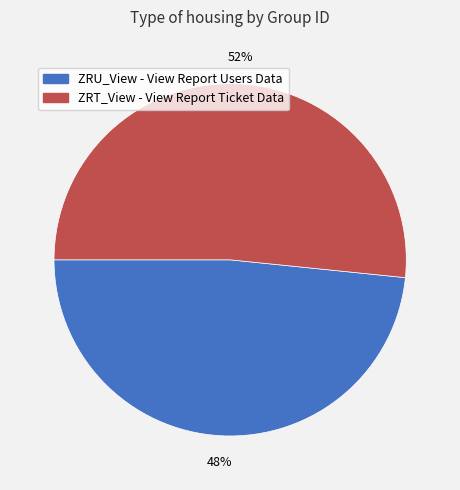

To the nearest percent, what portion does ZRT_View - View Report Ticket Data represent?

52%